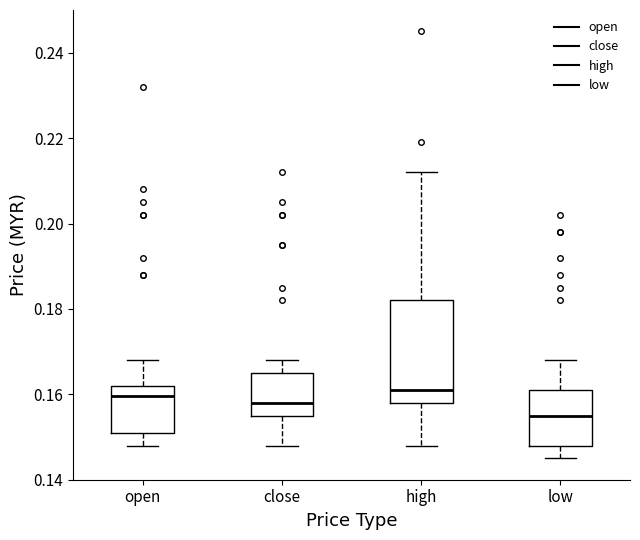

Which box's median line is the lowest?

low